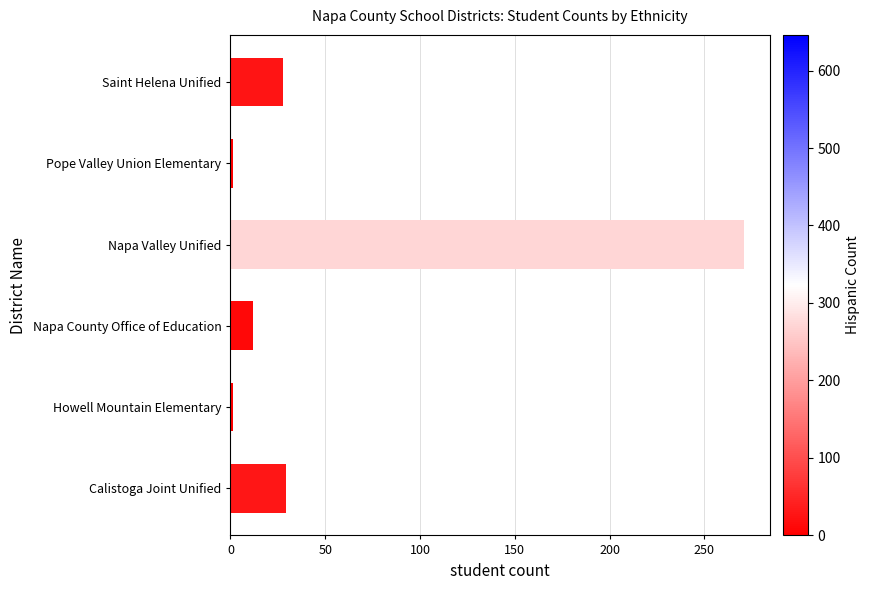

What is the difference between the second highest and second lowest values?

27.8